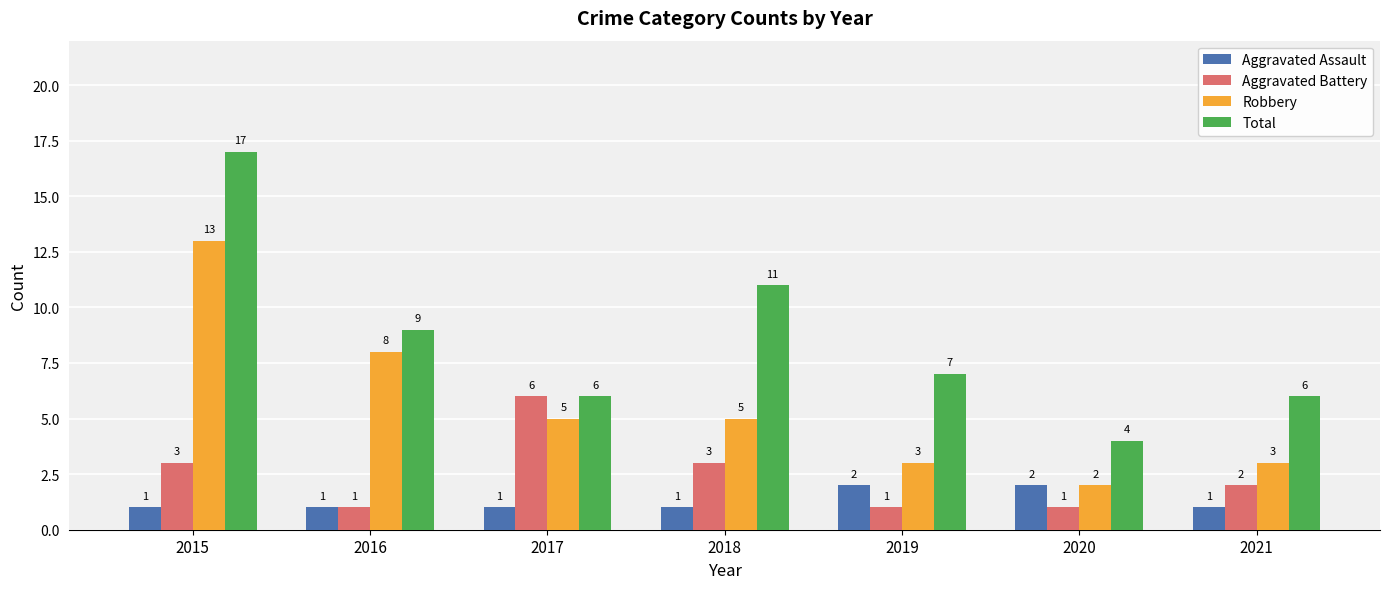

What are all the series names shown in the legend?

Aggravated Assault, Aggravated Battery, Robbery, Total